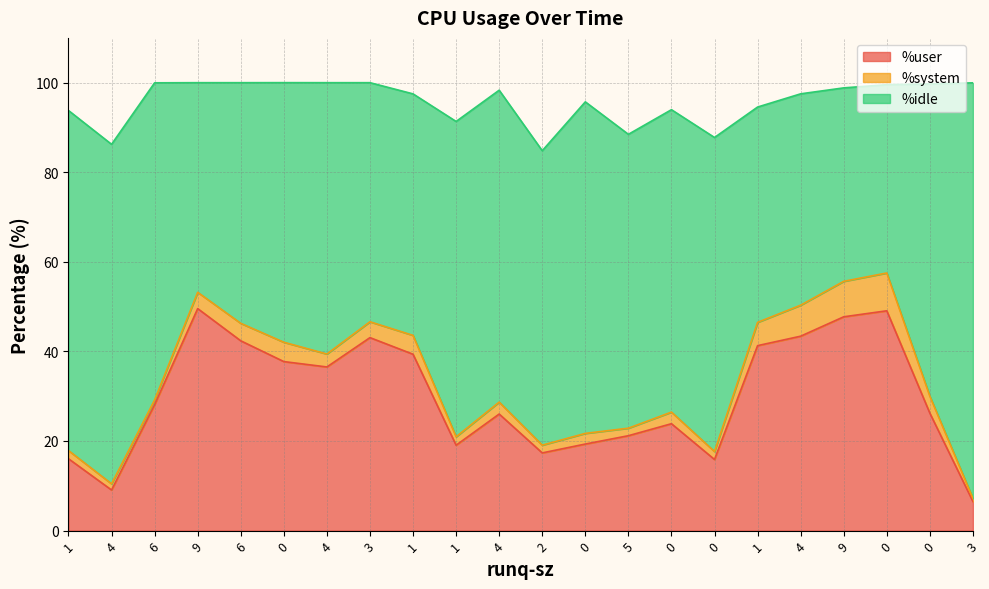

True or false: %idle has a value of 69.7 at 0.

True